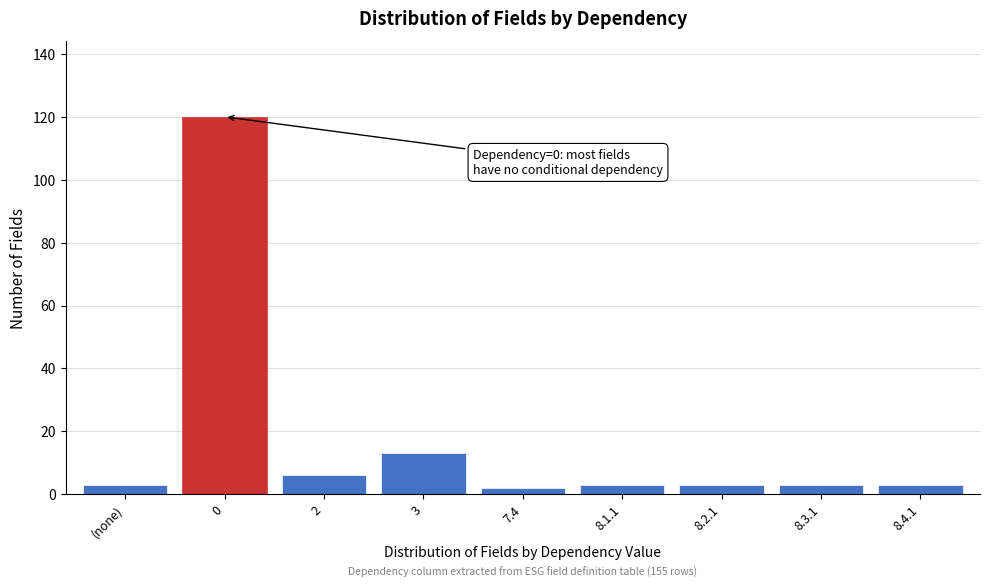

Reading left to right, what are all the values shown in this chart?

(none)=3	0=120	2=6	3=13	7.4=2	8.1.1=3	8.2.1=3	8.3.1=3	8.4.1=3